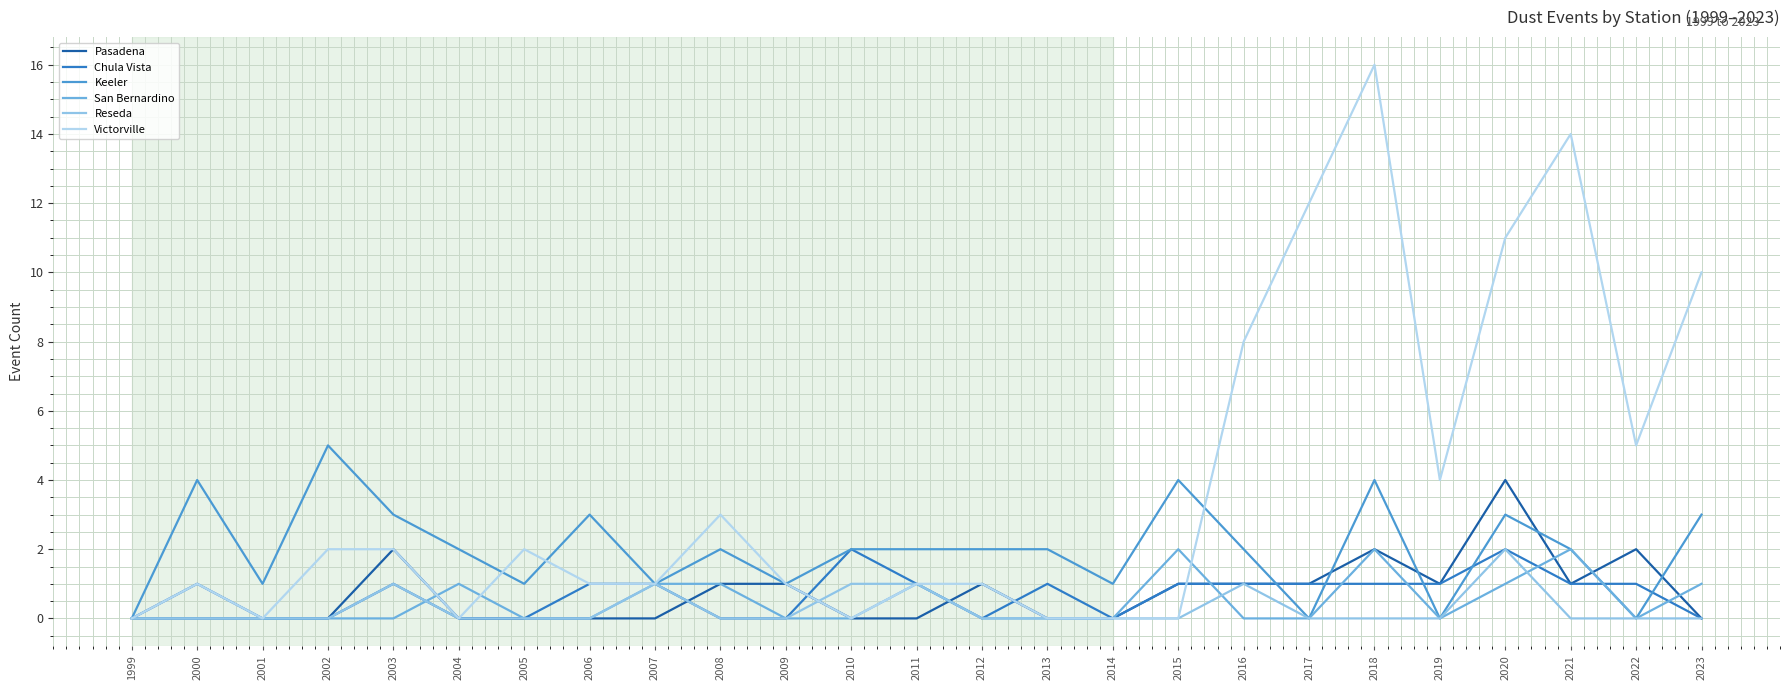

Reading right to left, what are all the values shown in this chart?

Pasadena: 2023=0	2022=2	2021=1	2020=4	2019=1	2018=2	2017=1	2016=1	2015=1	2014=0	2013=0	2012=1	2011=0	2010=0	2009=1	2008=1	2007=0	2006=0	2005=0	2004=0	2003=2	2002=0	2001=0	2000=0	1999=0
Chula Vista: 2023=0	2022=1	2021=1	2020=2	2019=1	2018=1	2017=1	2016=1	2015=1	2014=0	2013=1	2012=0	2011=1	2010=2	2009=0	2008=0	2007=1	2006=1	2005=0	2004=0	2003=1	2002=0	2001=0	2000=1	1999=0
Keeler: 2023=3	2022=0	2021=2	2020=3	2019=0	2018=4	2017=0	2016=2	2015=4	2014=1	2013=2	2012=2	2011=2	2010=2	2009=1	2008=2	2007=1	2006=3	2005=1	2004=2	2003=3	2002=5	2001=1	2000=4	1999=0
San Bernardino: 2023=1	2022=0	2021=2	2020=1	2019=0	2018=2	2017=0	2016=0	2015=2	2014=0	2013=0	2012=0	2011=1	2010=0	2009=0	2008=1	2007=1	2006=0	2005=0	2004=1	2003=0	2002=0	2001=0	2000=0	1999=0
Reseda: 2023=0	2022=0	2021=0	2020=2	2019=0	2018=0	2017=0	2016=1	2015=0	2014=0	2013=0	2012=0	2011=1	2010=1	2009=0	2008=0	2007=1	2006=0	2005=0	2004=0	2003=1	2002=0	2001=0	2000=0	1999=0
Victorville: 2023=10	2022=5	2021=14	2020=11	2019=4	2018=16	2017=12	2016=8	2015=0	2014=0	2013=0	2012=1	2011=1	2010=0	2009=1	2008=3	2007=1	2006=1	2005=2	2004=0	2003=2	2002=2	2001=0	2000=1	1999=0